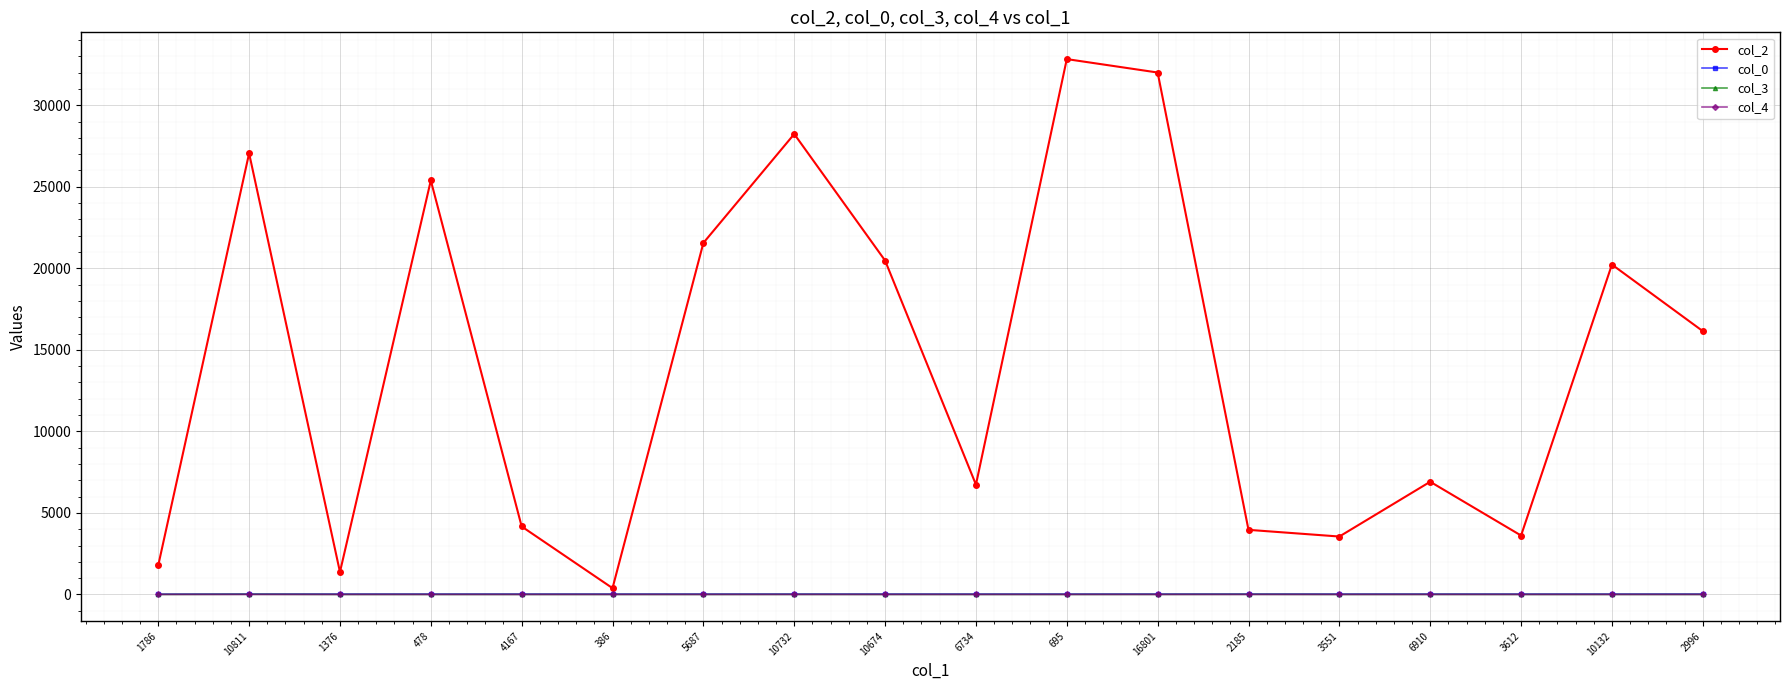

How many data points in col_2 are less than 16147?

9